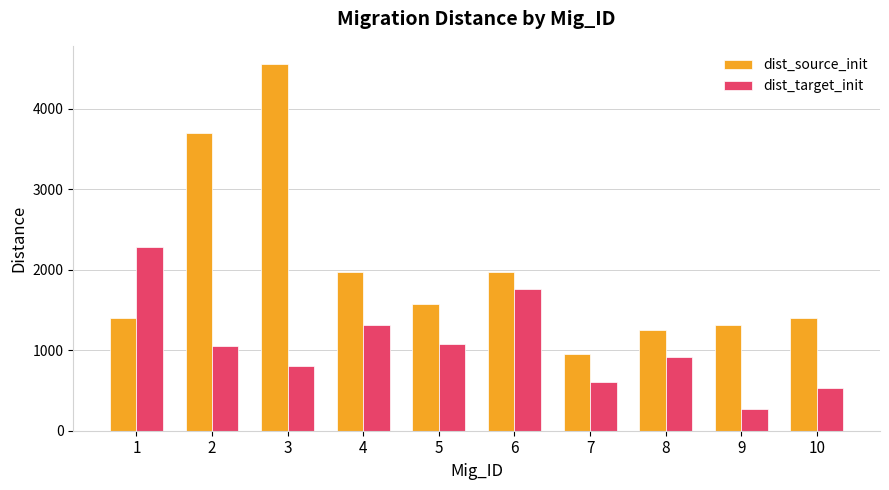

Rank the series by their average value, from highest to lowest.

dist_source_init, dist_target_init